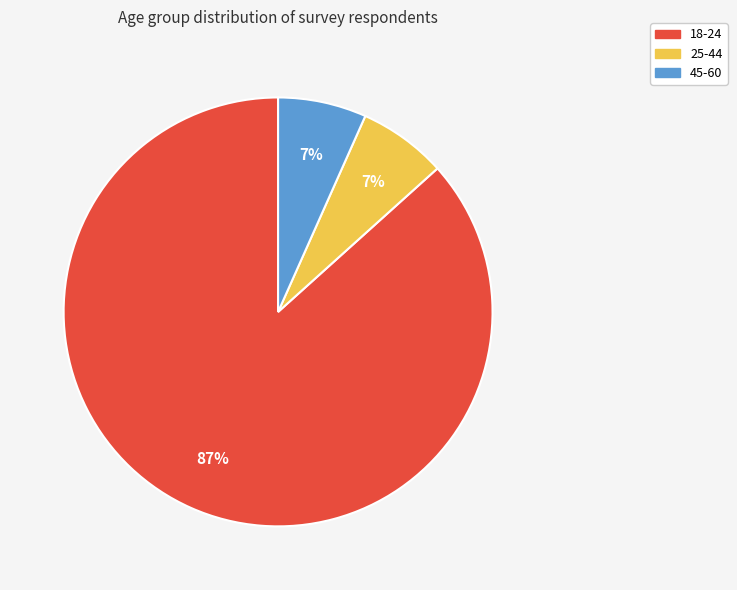

What is the largest slice in the pie chart?

18-24